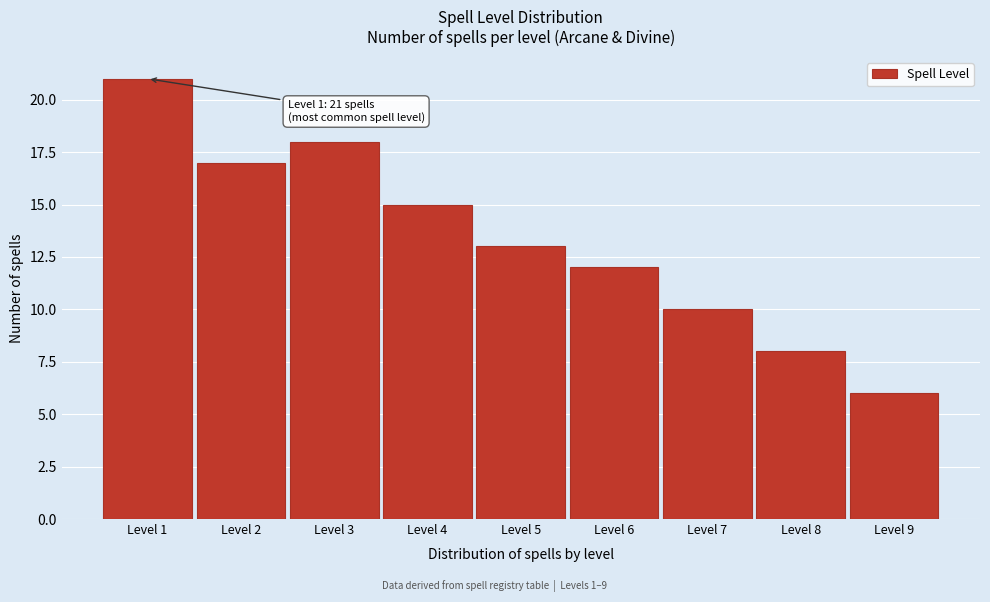

Reading left to right, list all the values displayed in this chart.

21	17	18	15	13	12	10	8	6